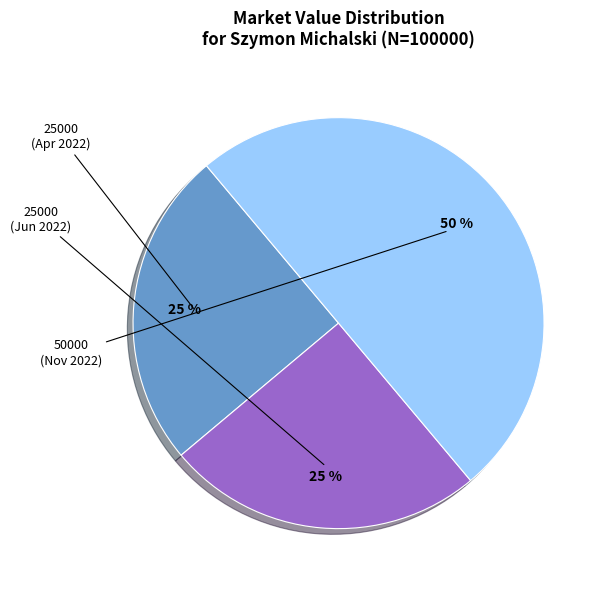

To the nearest percent, what is the average slice percentage?

33%